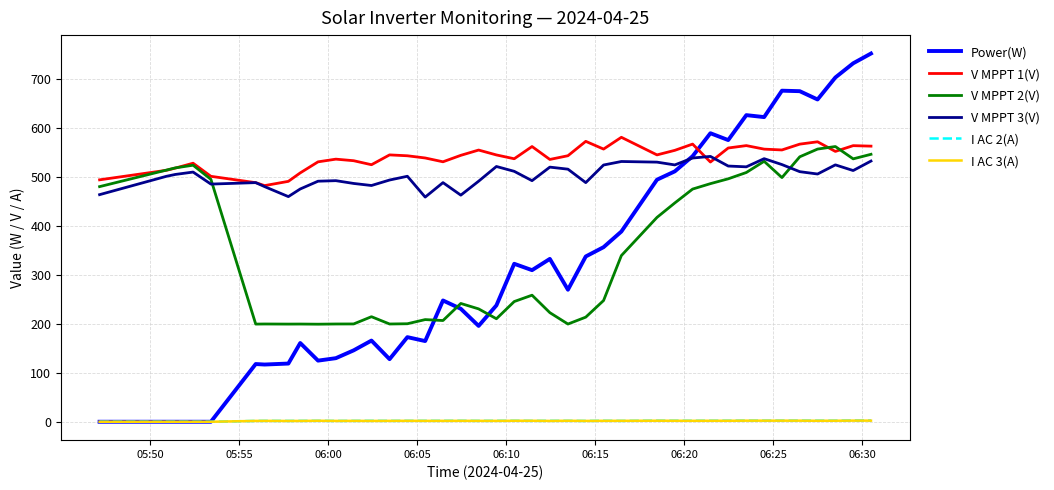

Which series ends up on top after the final intersection of I AC 3(A) and I AC 2(A)?

I AC 2(A)